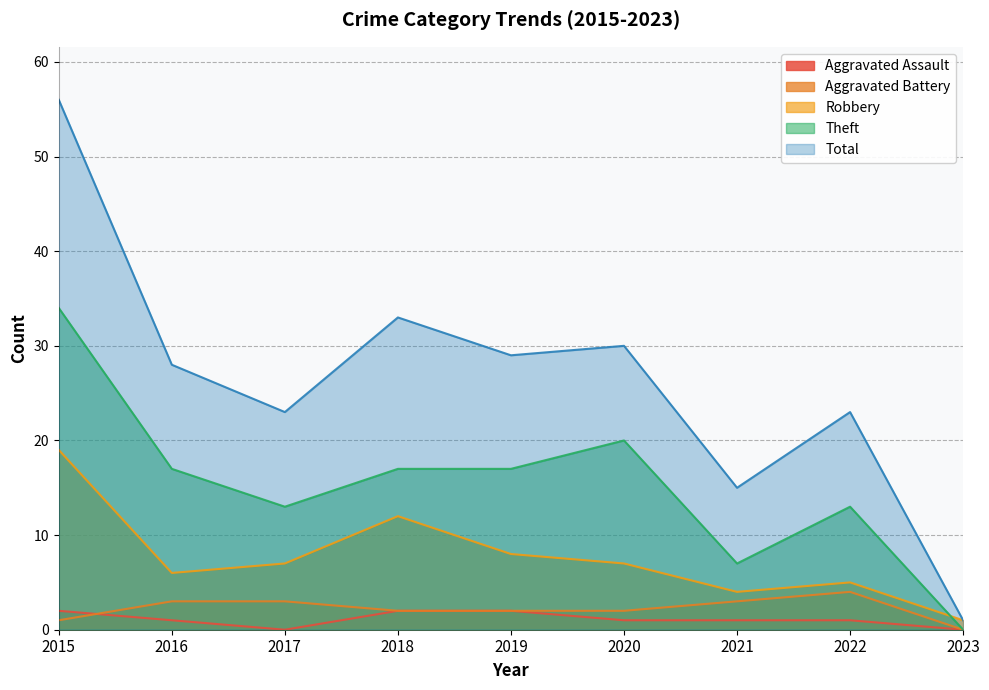

What is the sum of all Theft values?

138